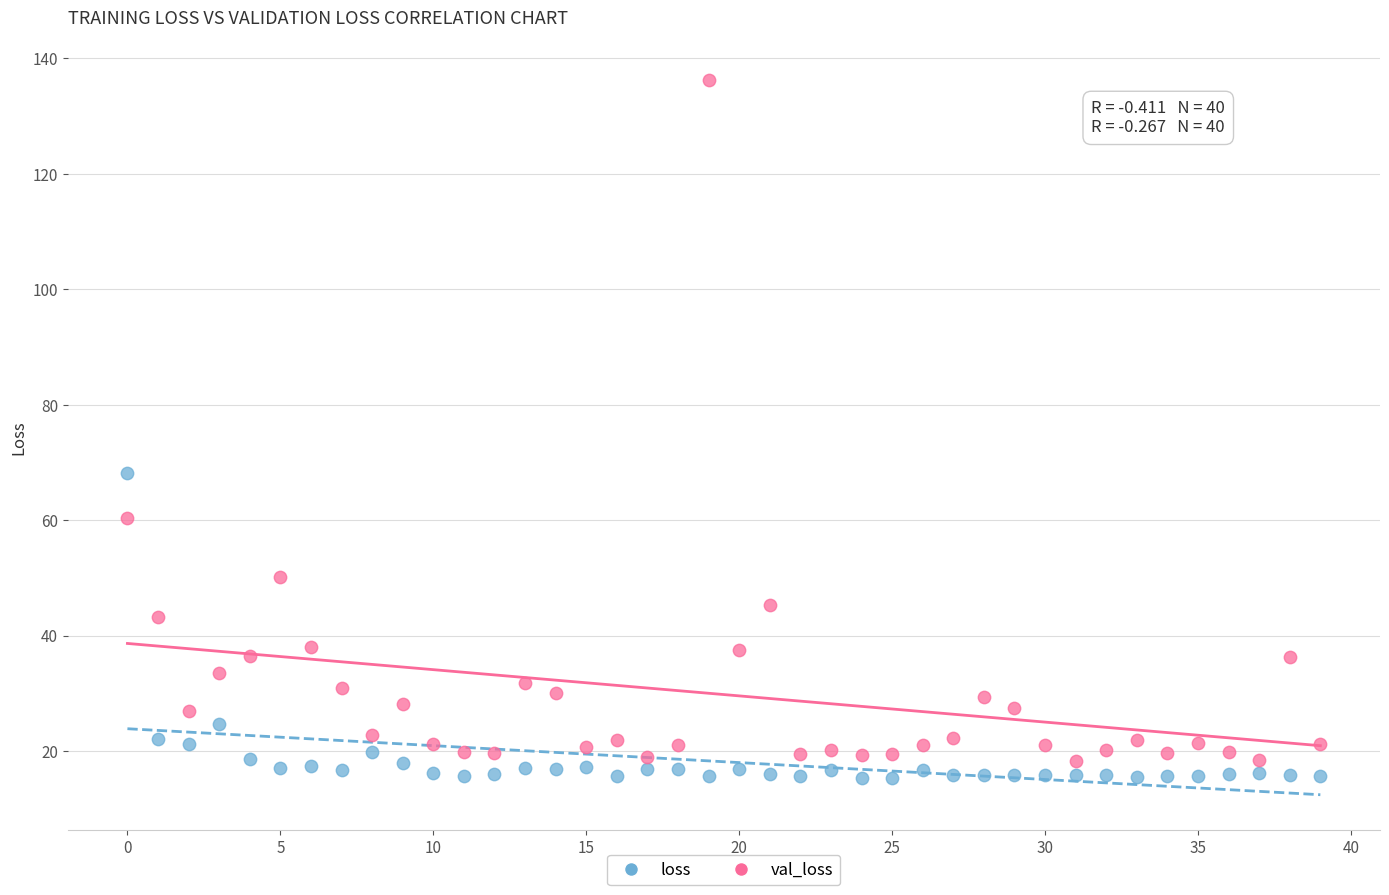

What are all the series names shown in the legend?

loss, val_loss